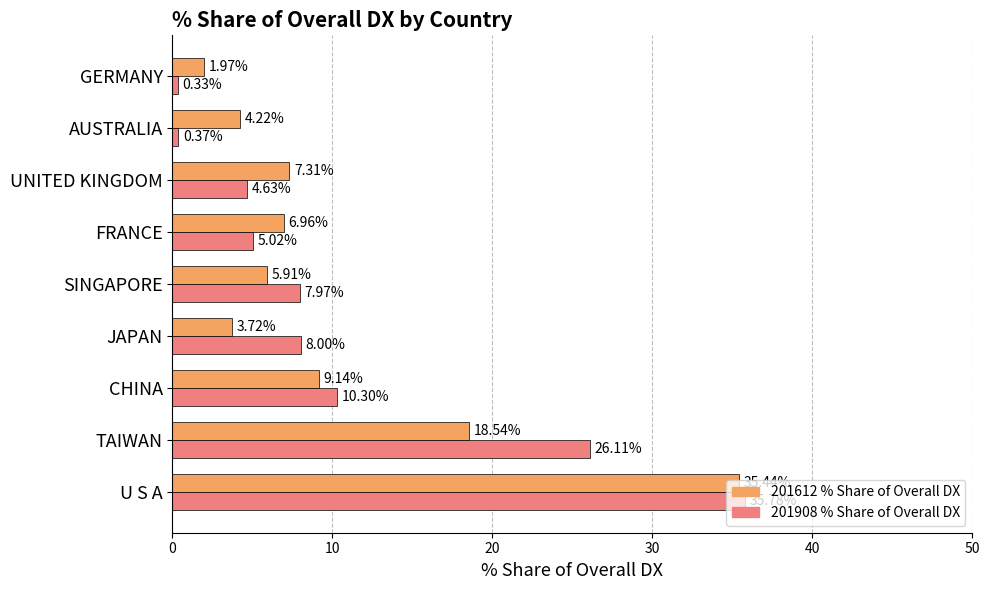

What is the difference between the highest and lowest values at AUSTRALIA?

3.8